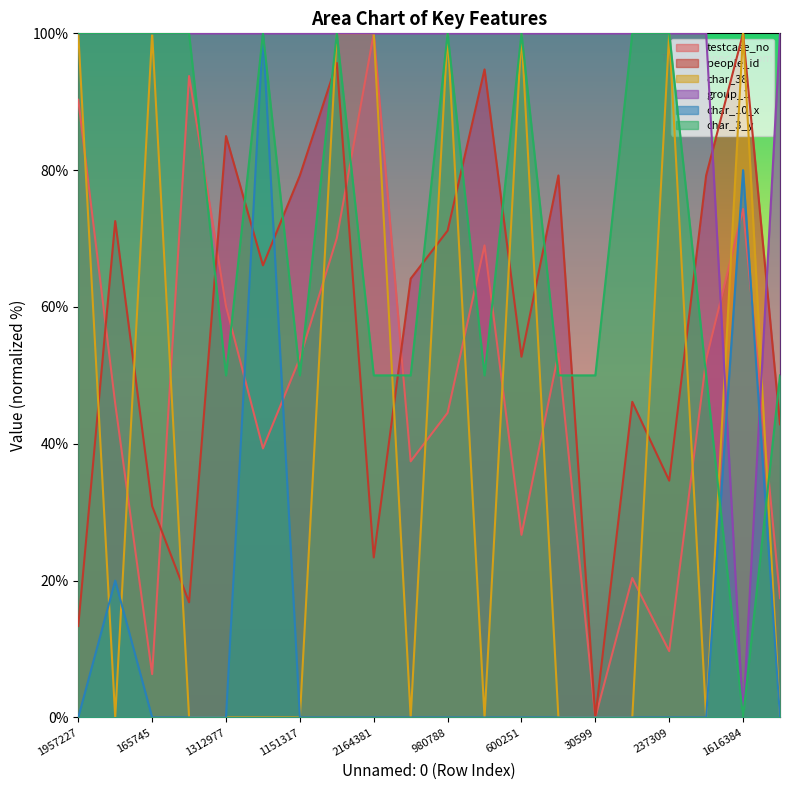

What is the average value of the people_id series?

57.4